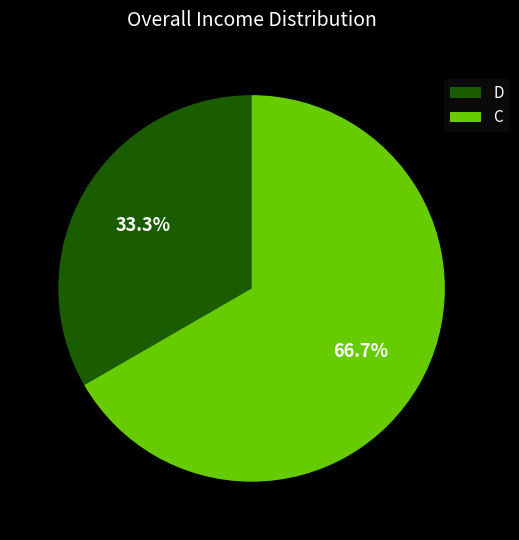

To the nearest percent, what portion does D represent?

33%